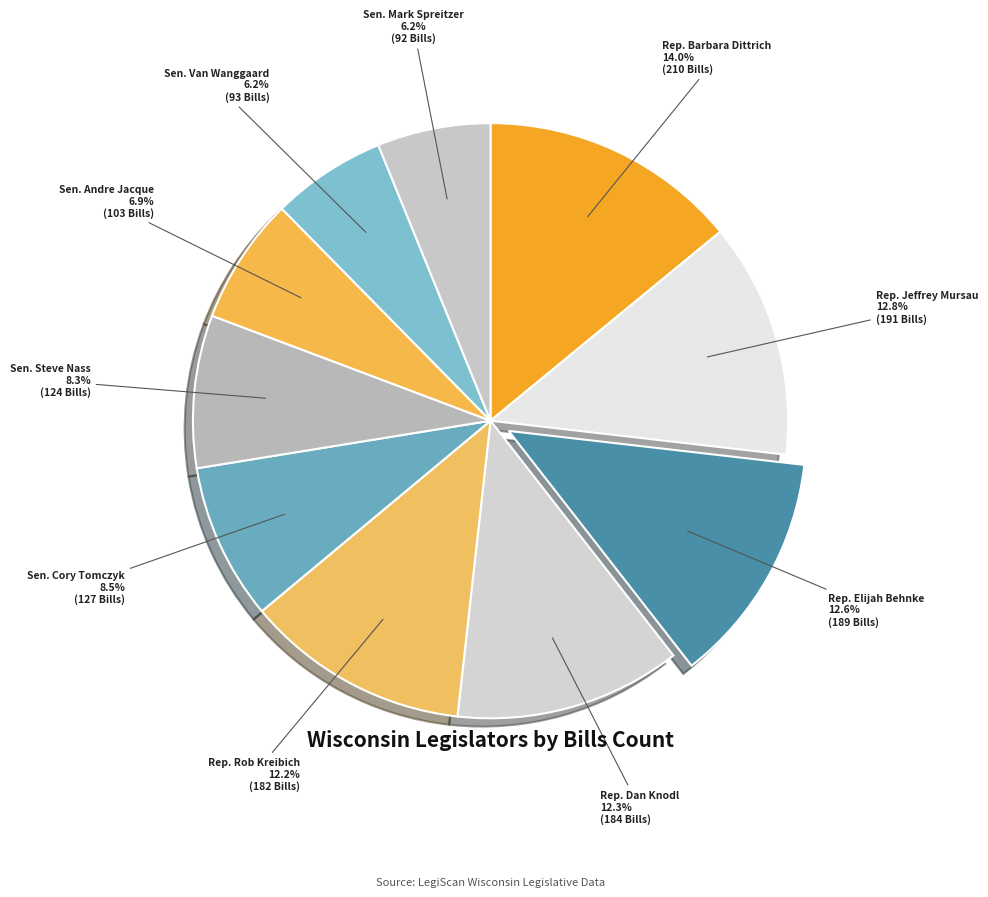

True or false: Rep. Dan Knodl accounts for 4% of the total.

False